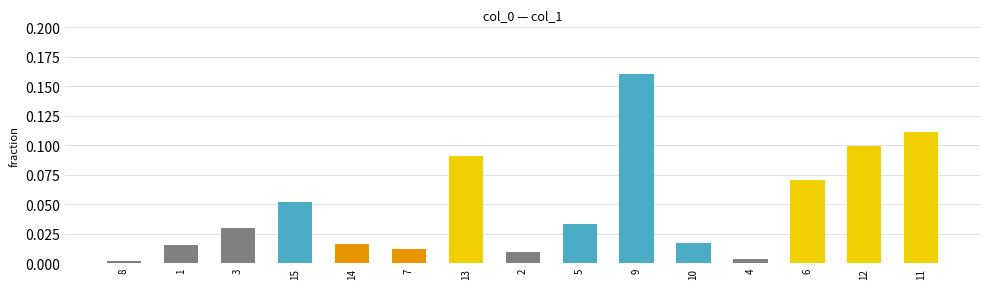

Which category has the highest value across all series?

9